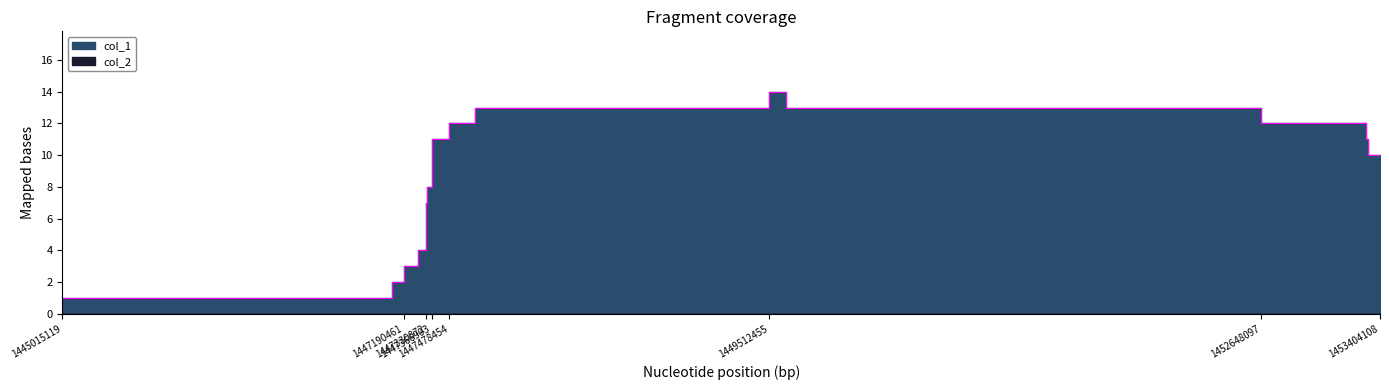

At which label is the value closest to 7?

1447334451